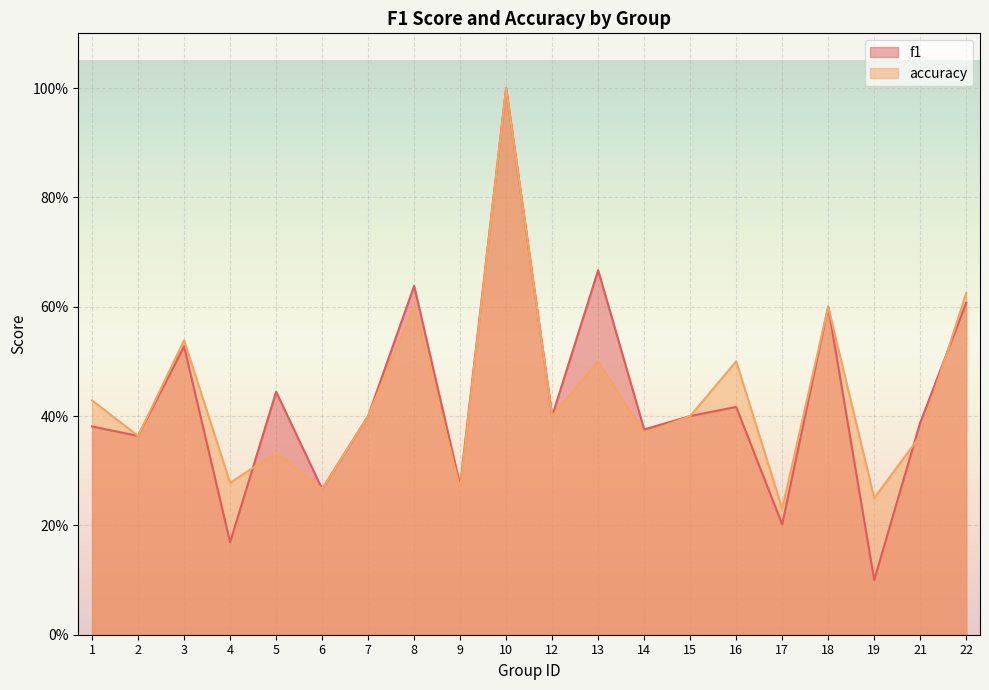

How many lines are shown in the chart?

2